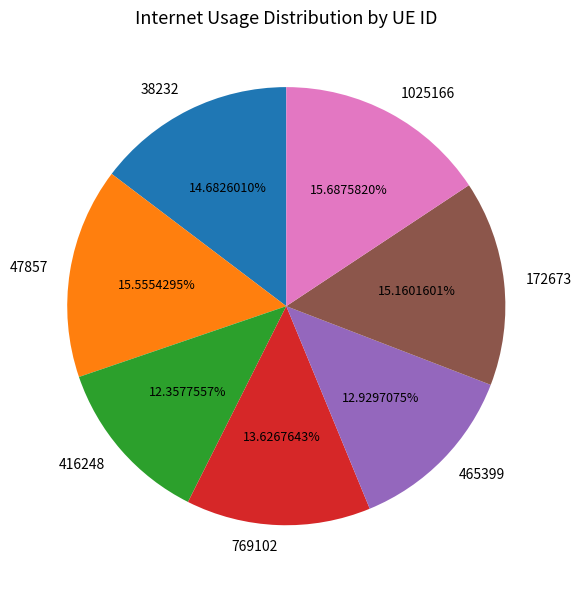

What percentage is the 47857 slice, to the nearest percent?

16%